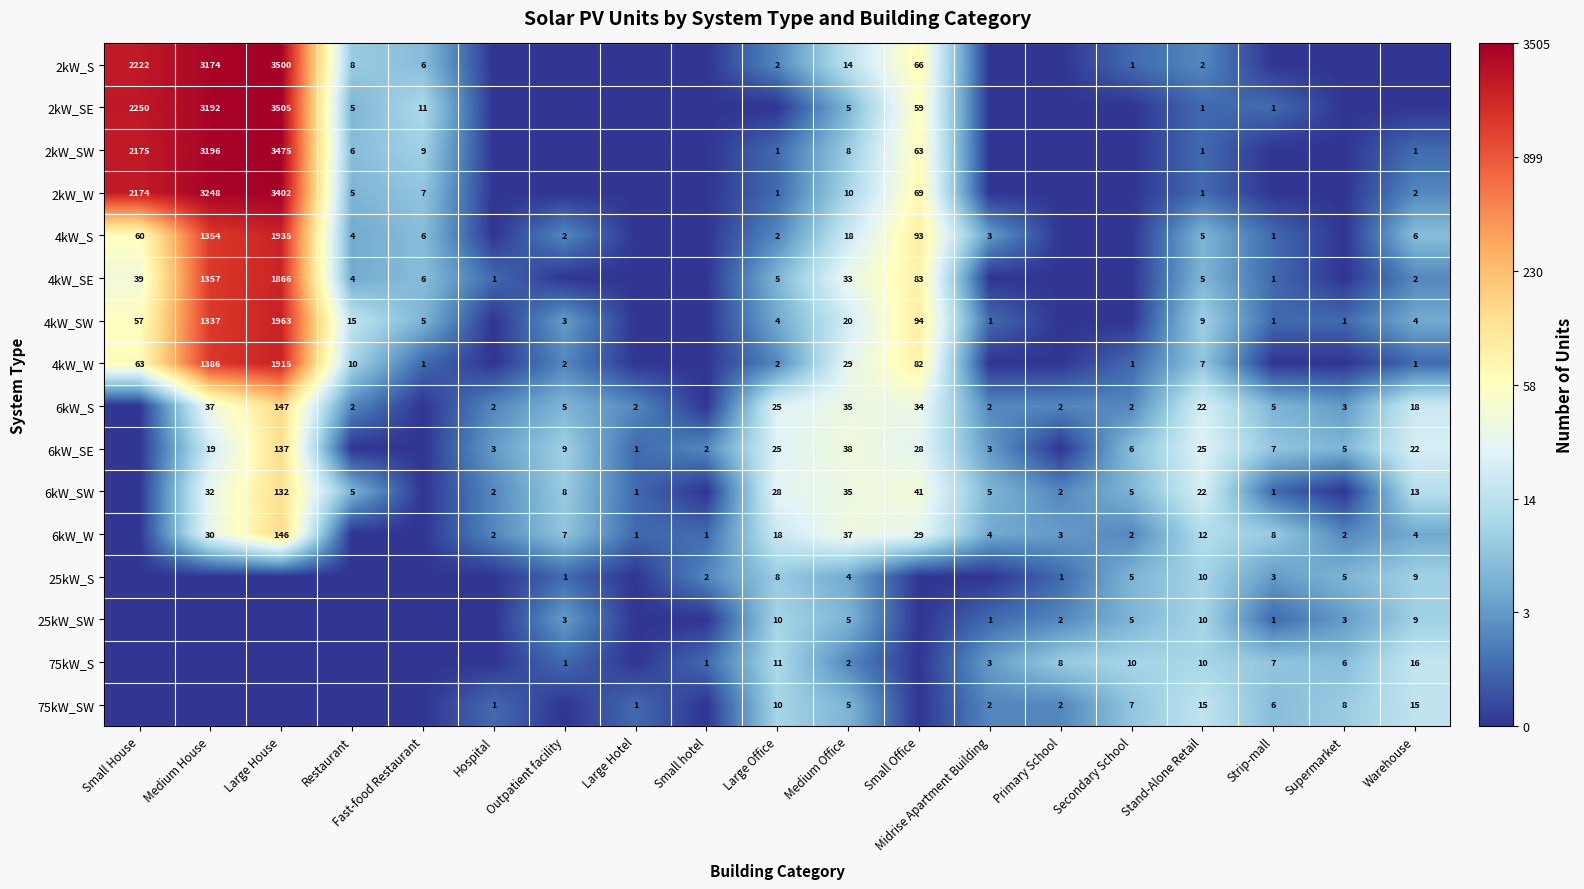

The 4kW_S series shows 2 at Outpatient facility. True or false?

True